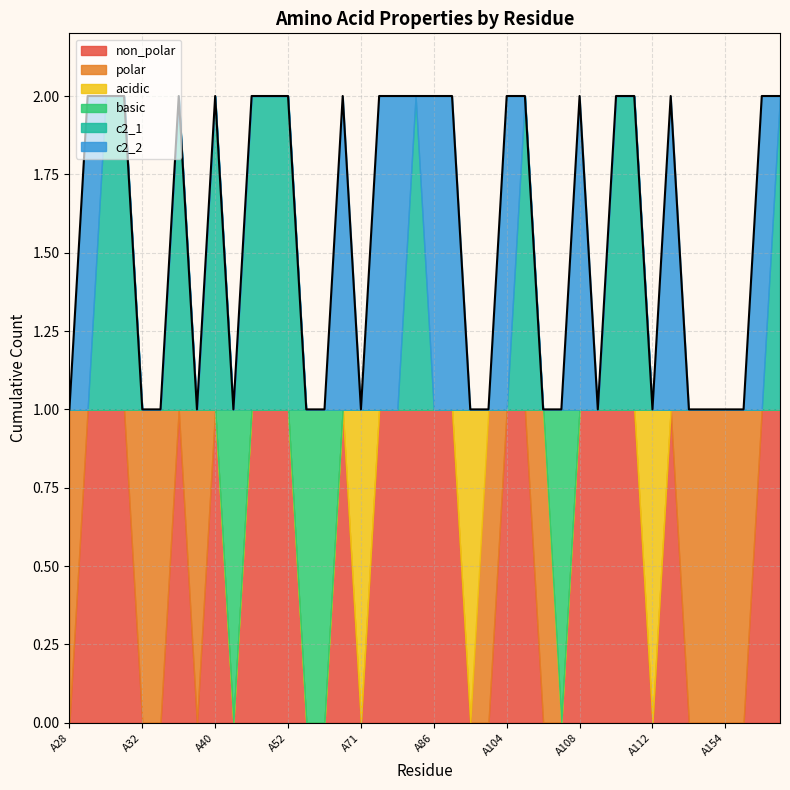

How many intersections are there between c2_1 and basic?

3